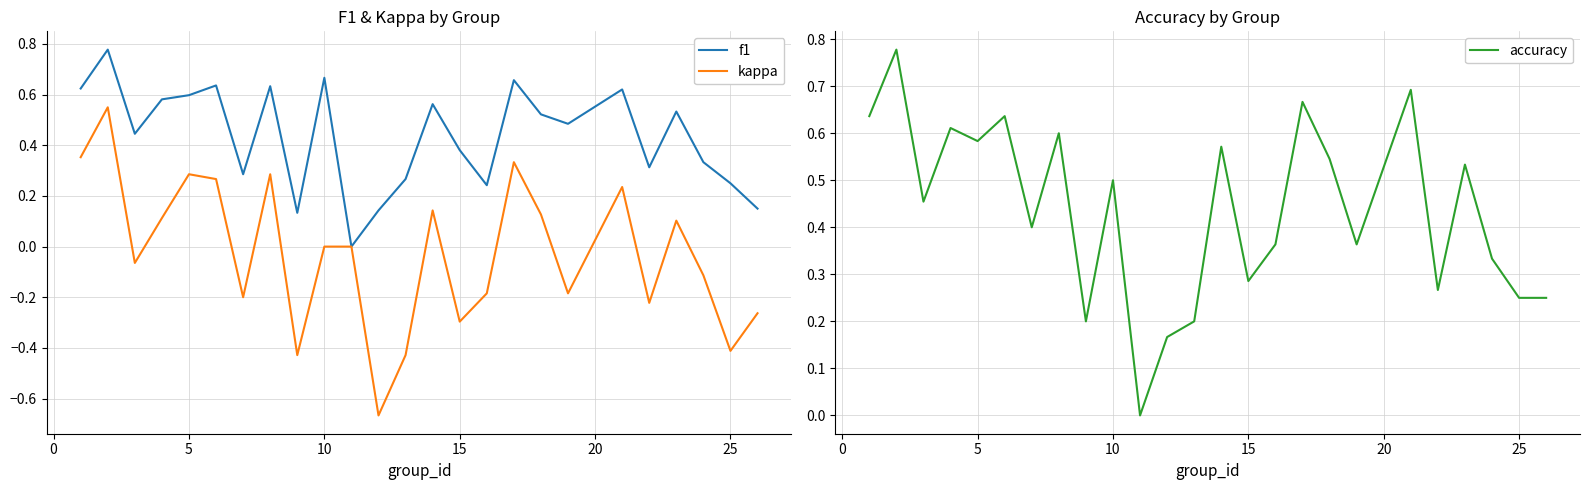

What is the lowest value of the kappa series?

-0.7